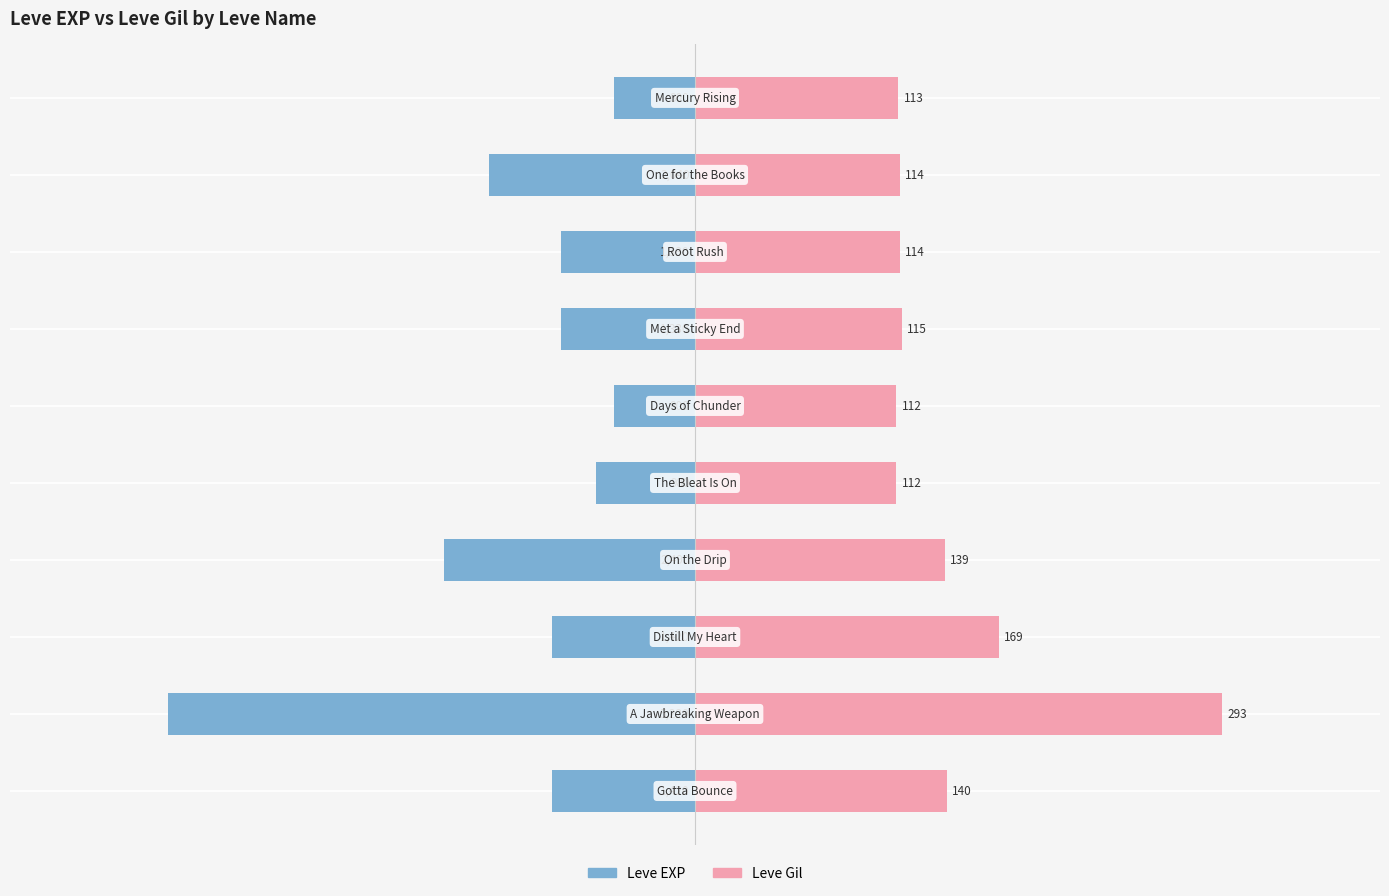

Which series has the largest total across all categories?

Leve Gil